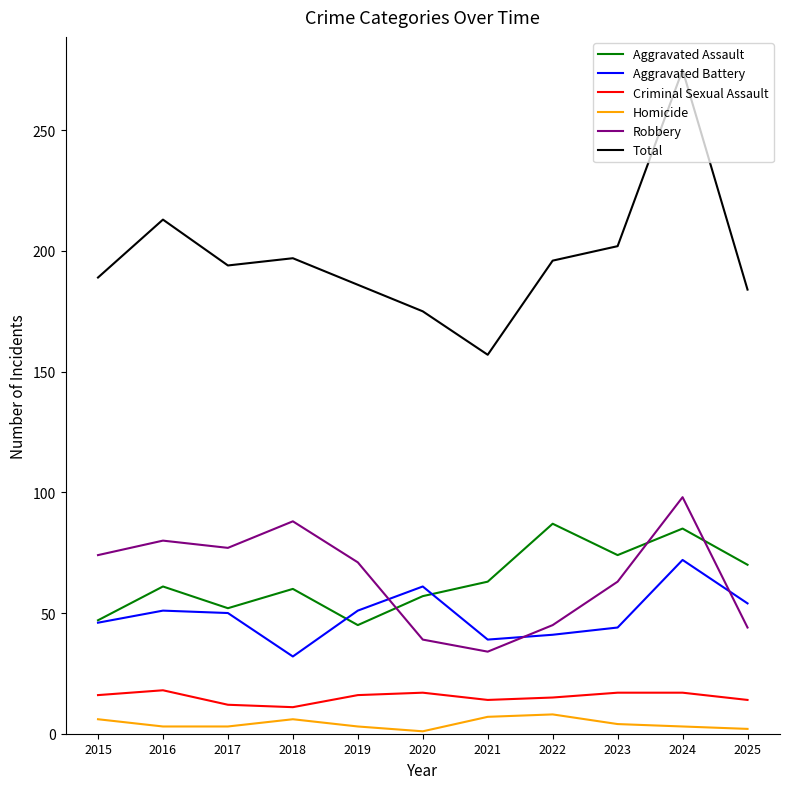

Between 2020 and 2023, which series saw the biggest shift?

Total